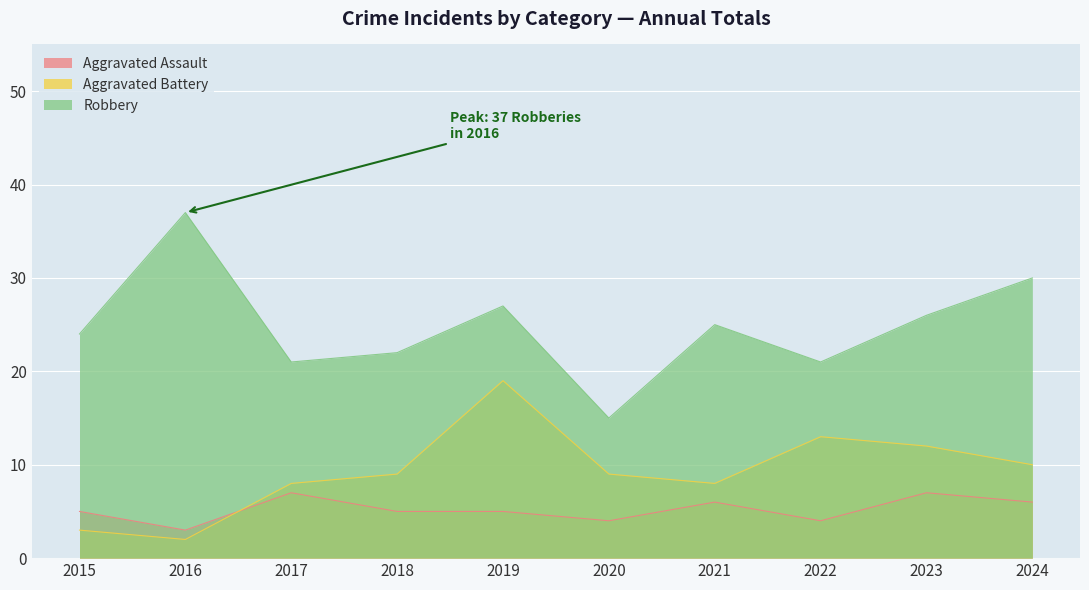

What is the lowest value of the Robbery series?

15